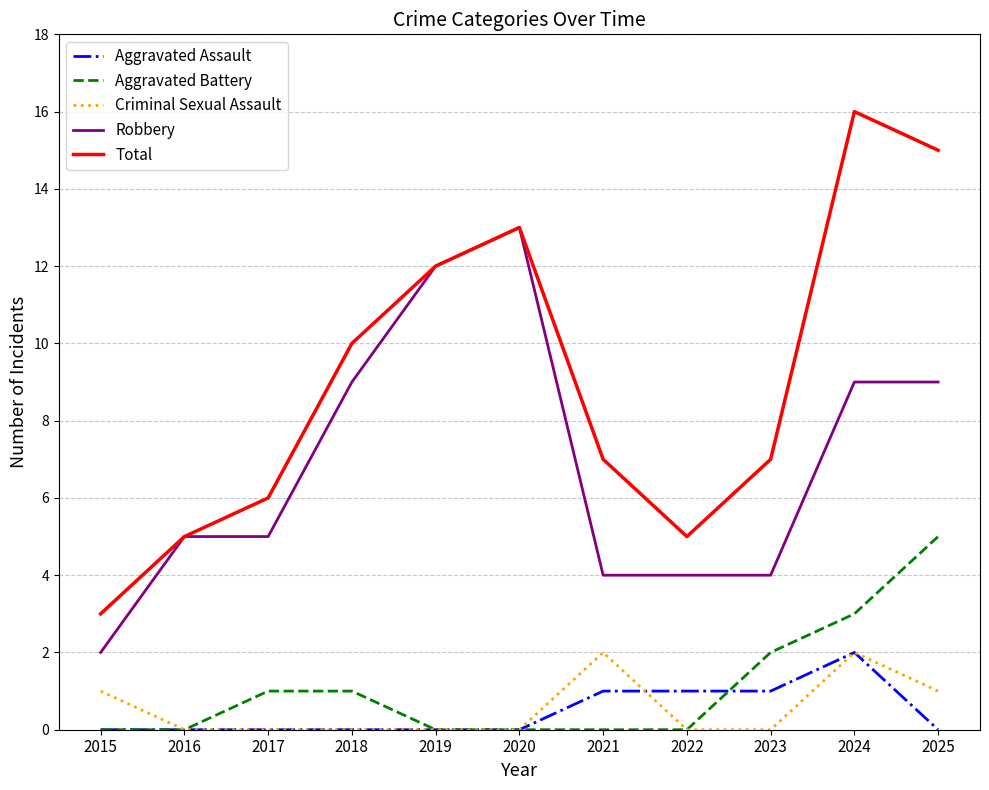

True or false: Total and Criminal Sexual Assault intersect in this chart.

False